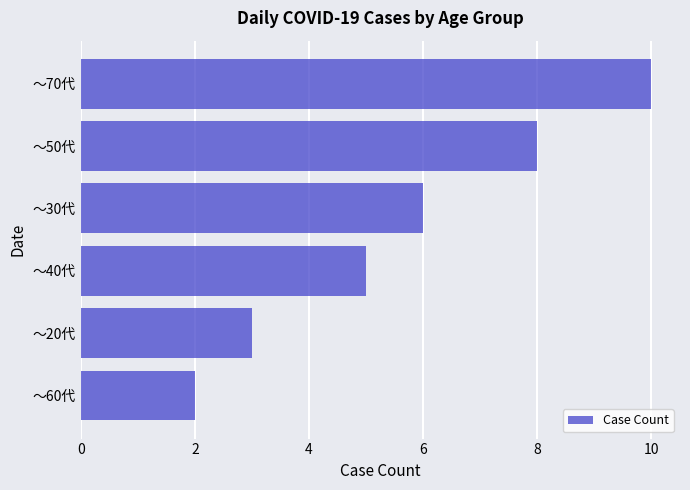

Between ～70代 and ～50代, which is larger?

～70代